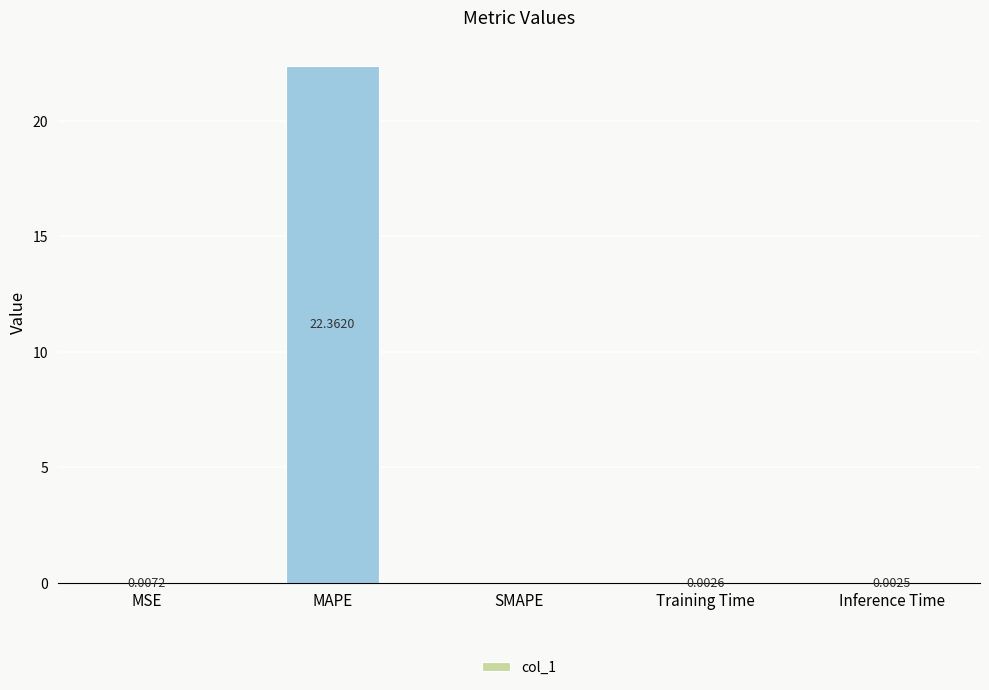

Which label corresponds to the largest value in the chart?

MAPE